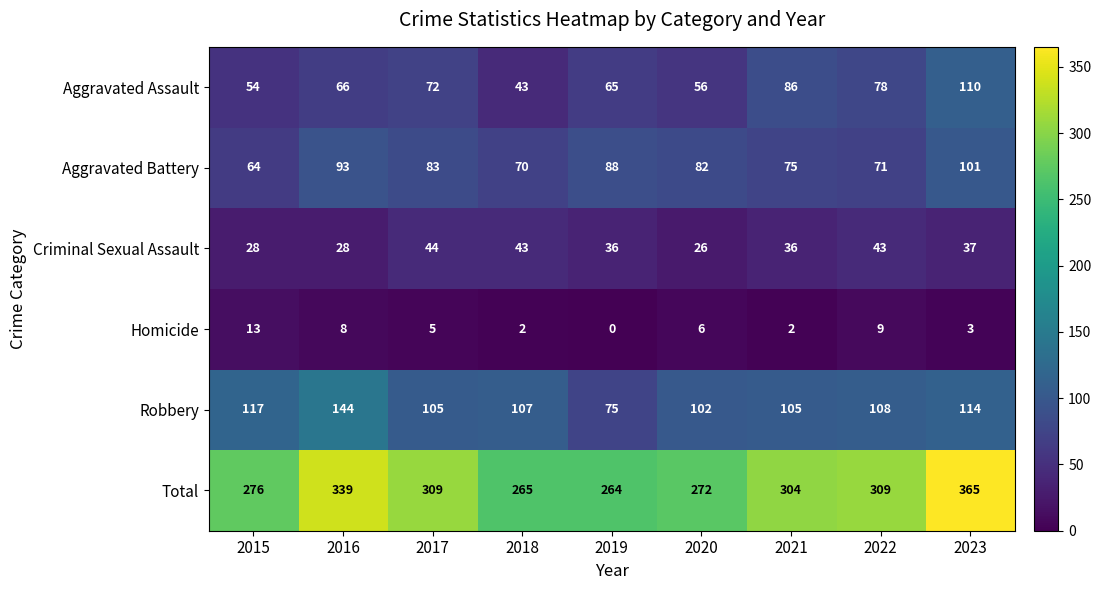

At how many categories does at least one series exceed 244?

9